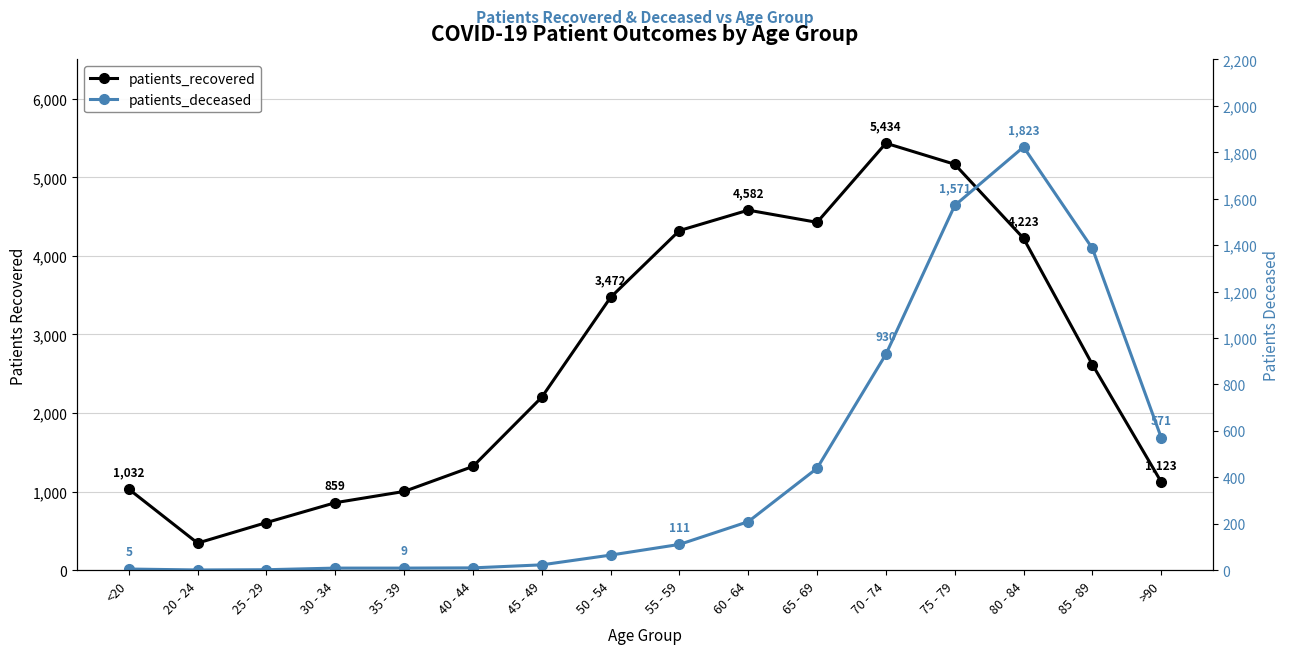

At which category does patients_deceased reach its first local peak?

80 - 84